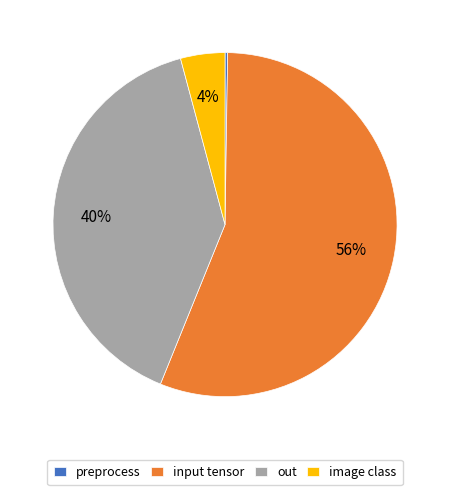

Is it true that input tensor is 65% of the pie?

False